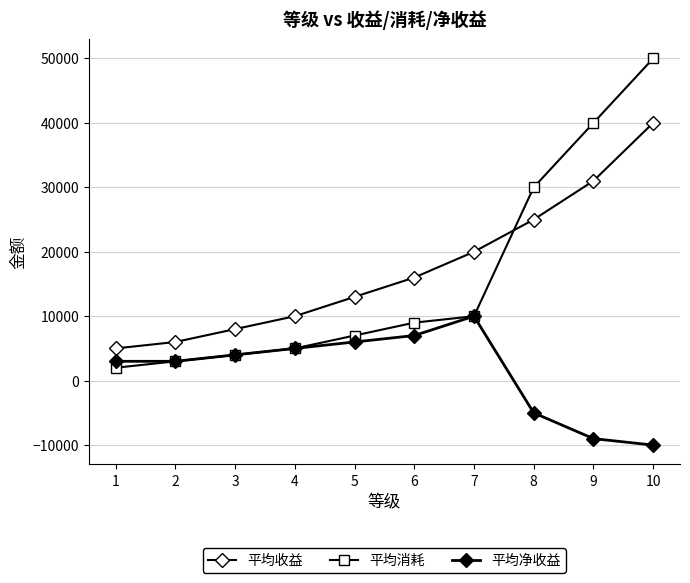

What is the spread (max minus min) of values at 2?

3000